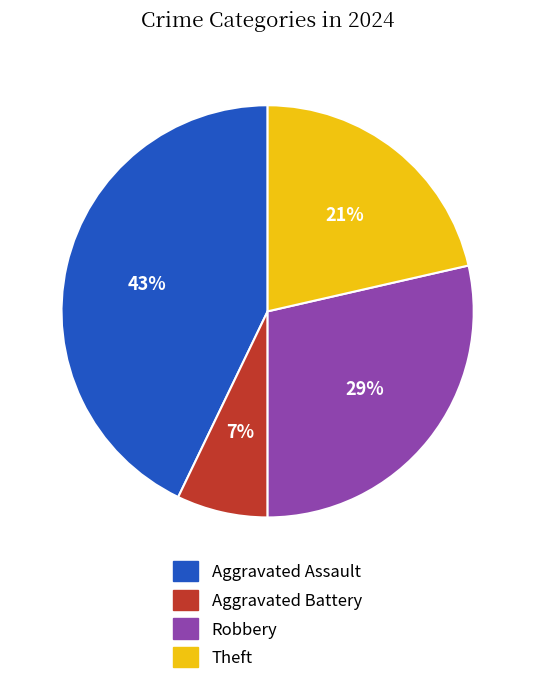

Count the number of slices in the pie.

4